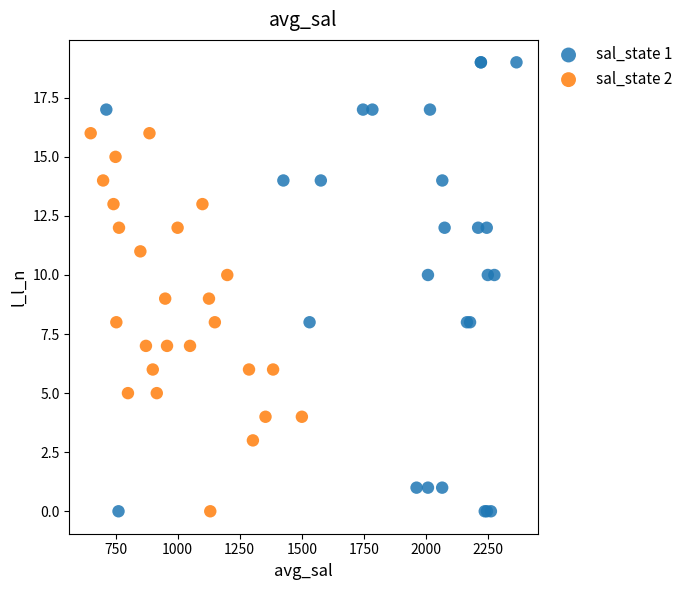

Which series reaches the maximum Y coordinate?

sal_state 1